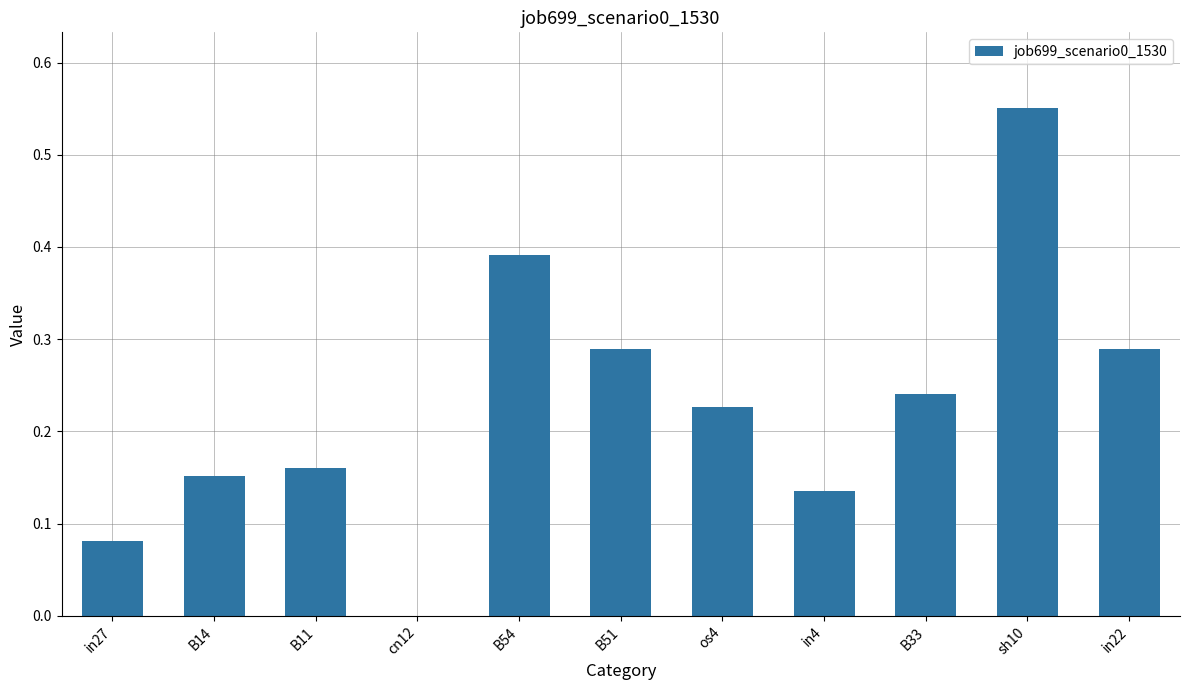

The value at sh10 is 0.3. True or false?

False